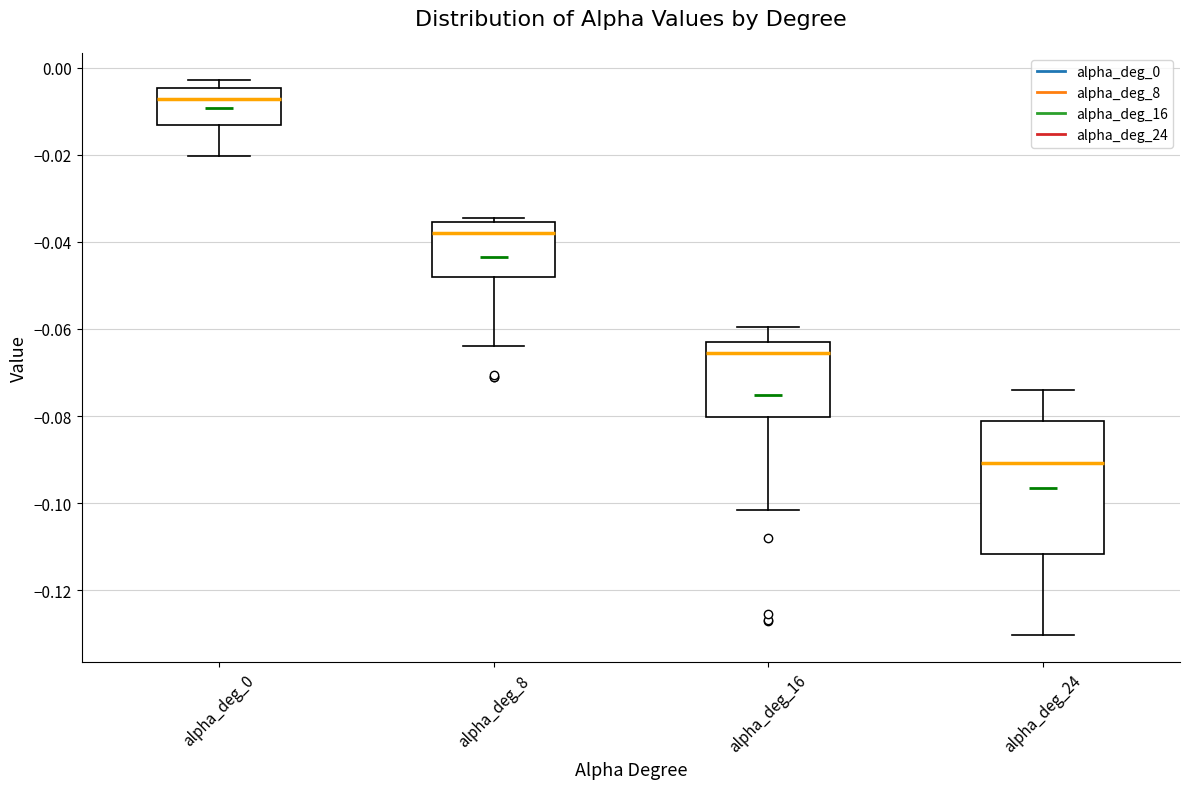

Which box's median line is the highest?

alpha_deg_0